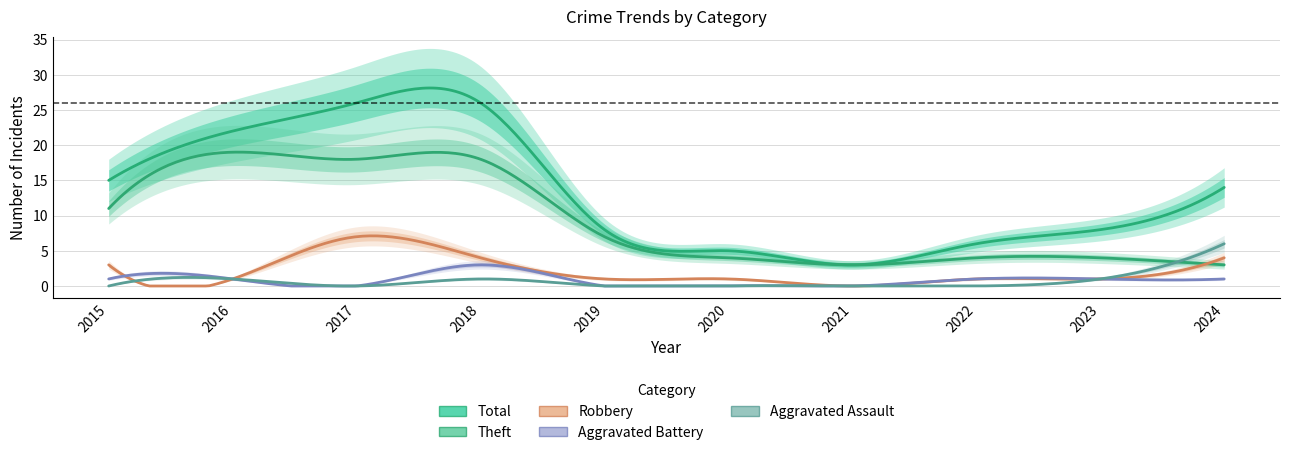

Which label corresponds to the largest value in the chart?

2017